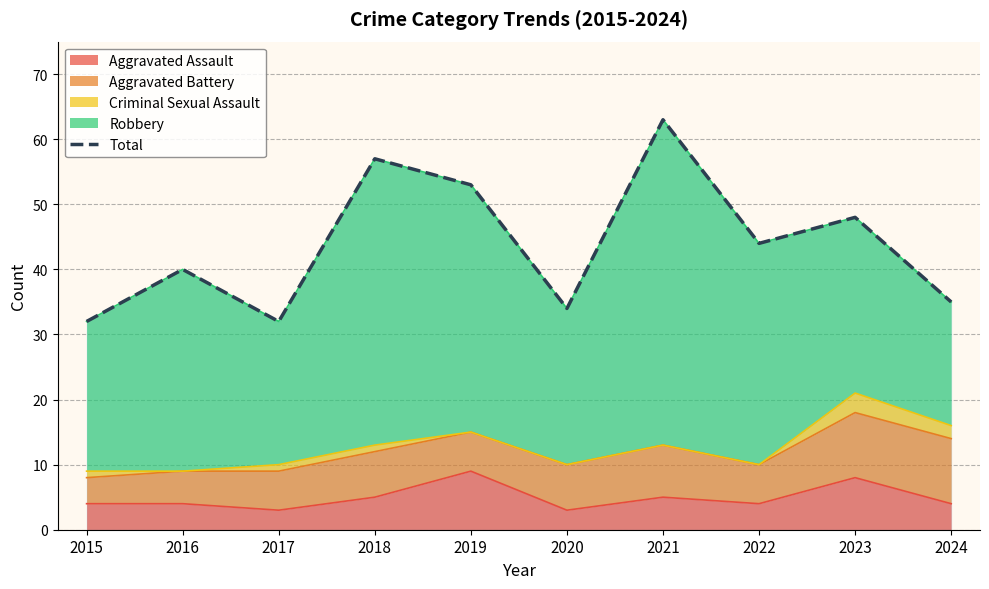

How many data points does each series have?

10